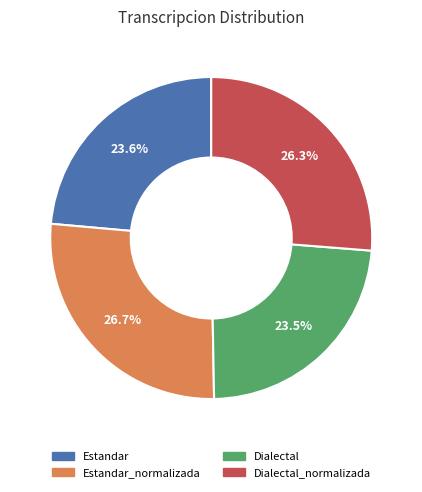

Does any single category account for the majority?

No